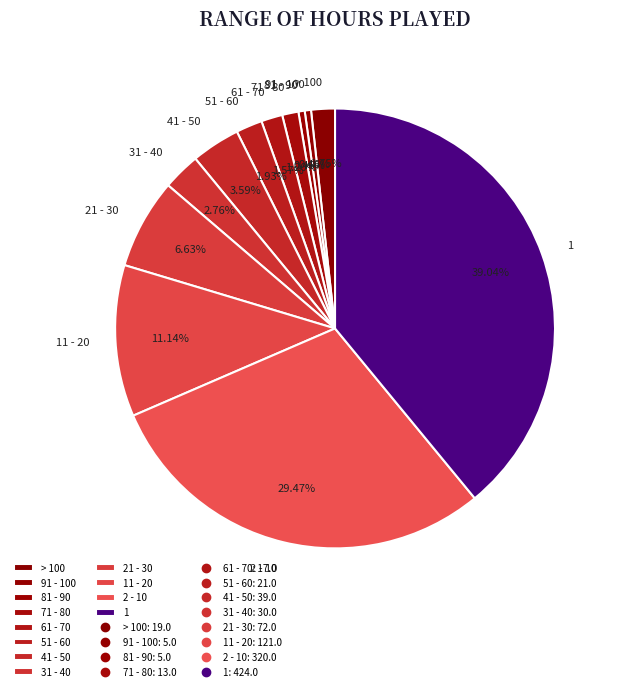

How many slices are in this pie chart?

12